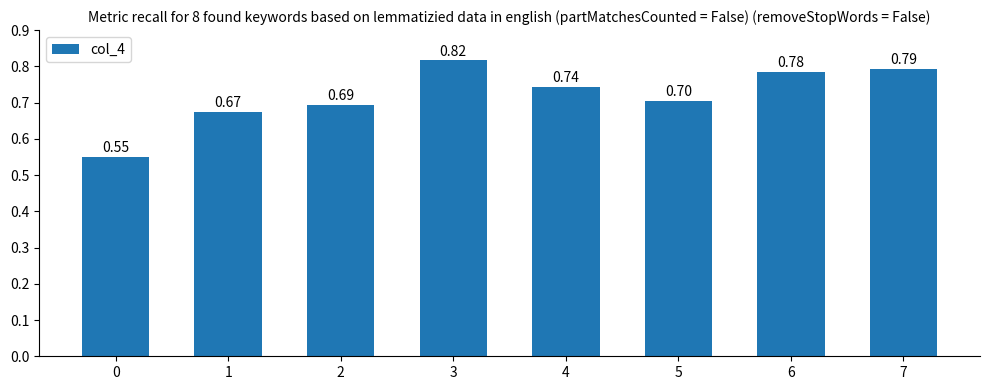

Which has a higher value, 2 or 7?

7